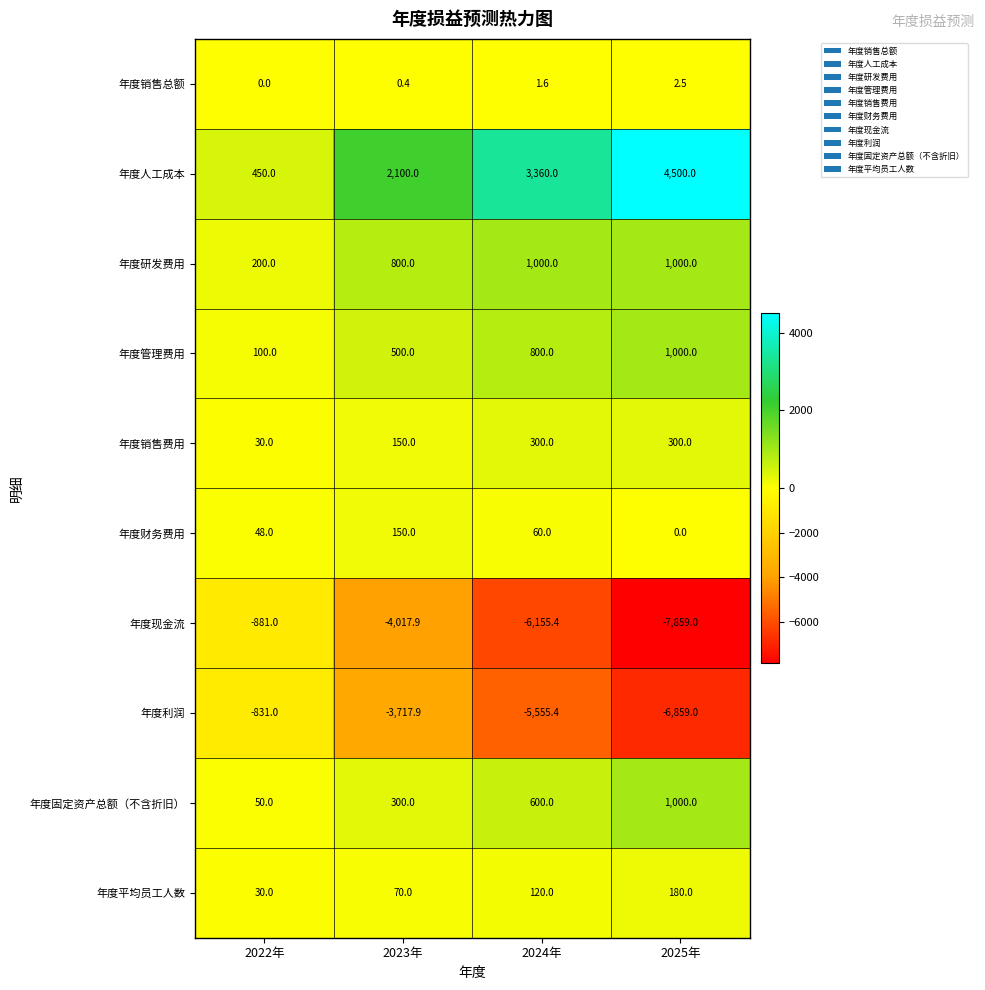

Which series has the widest spread of values?

年度现金流